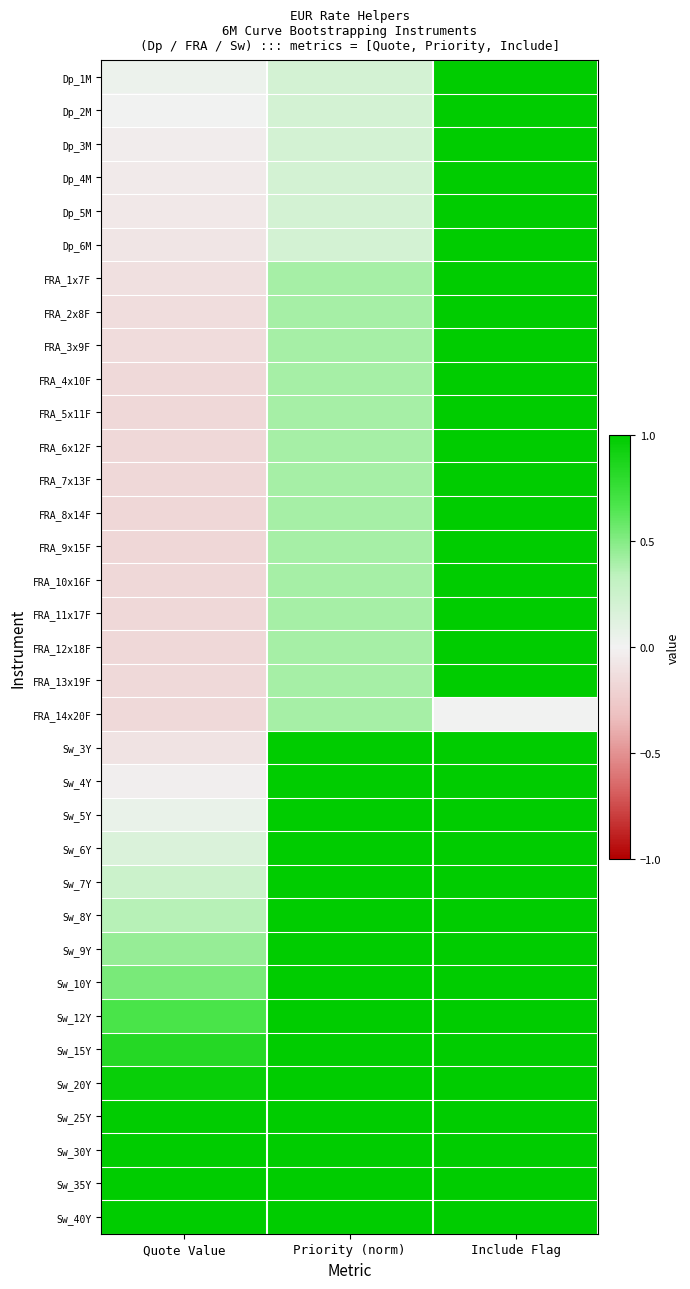

Which category has the highest value across all series?

Include Flag